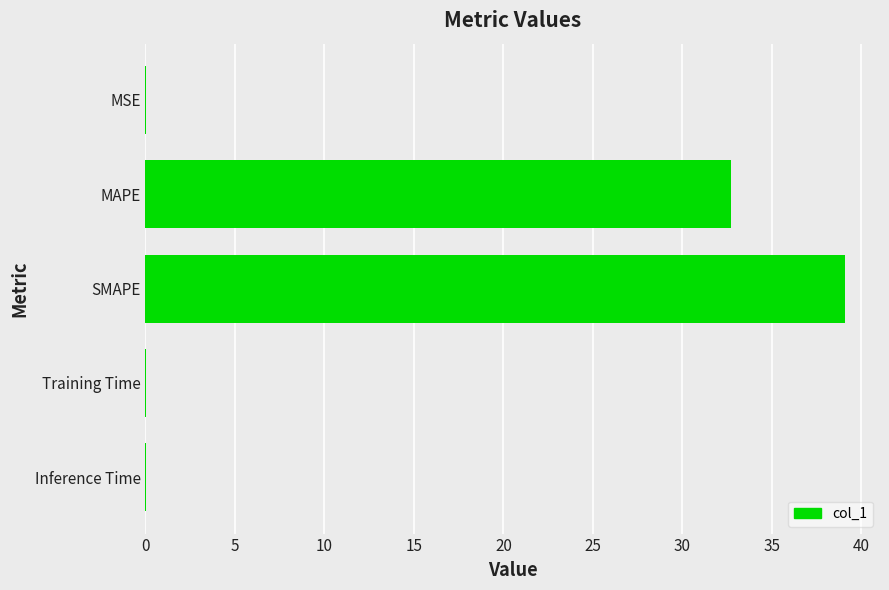

Between SMAPE and Training Time, which is larger?

SMAPE